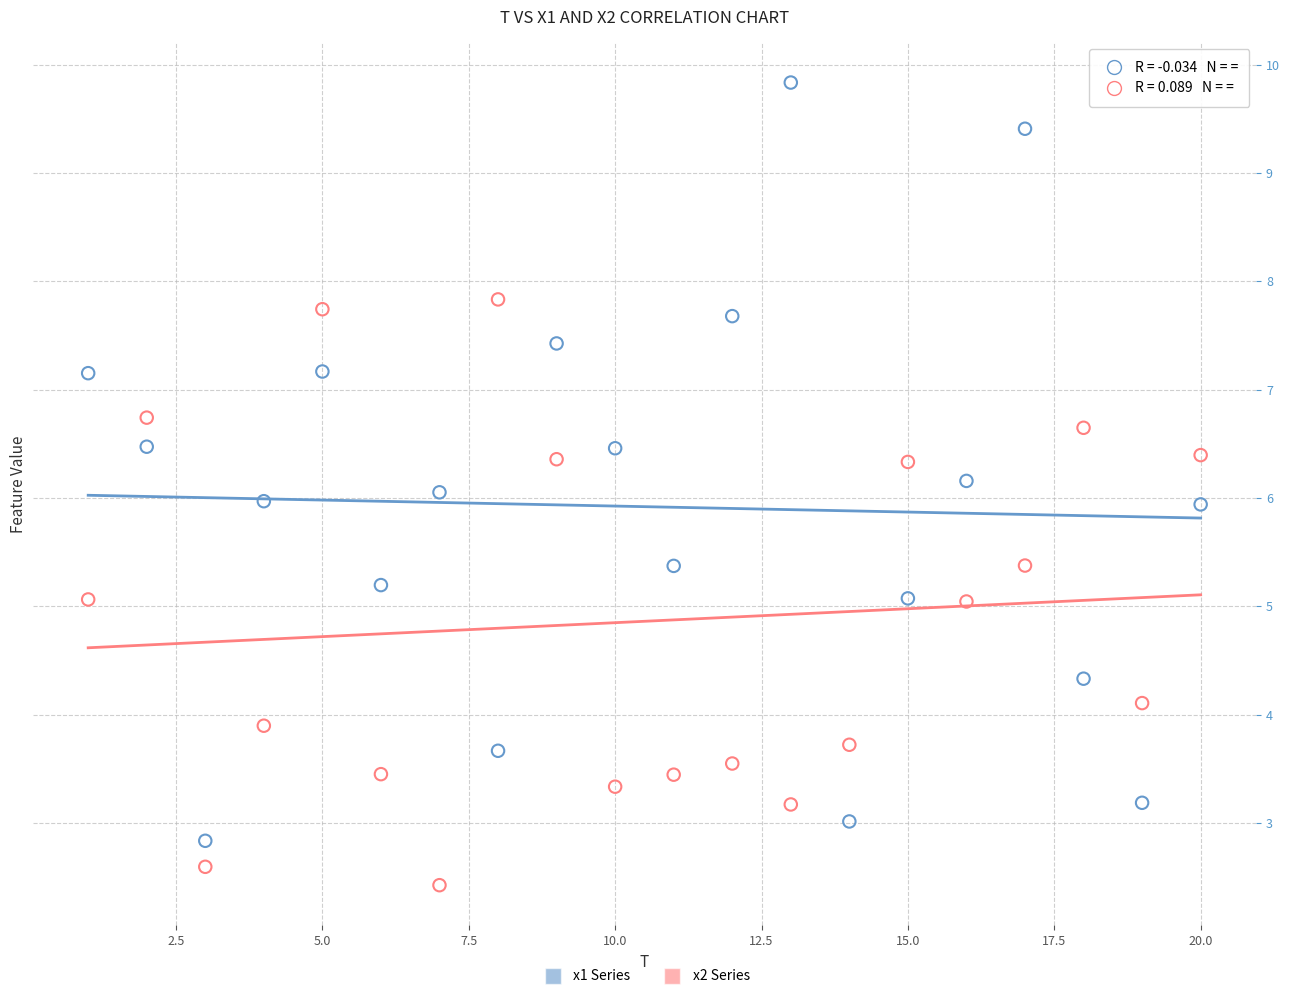

Across all data points, what is the range of X values (max minus min)?

19.0